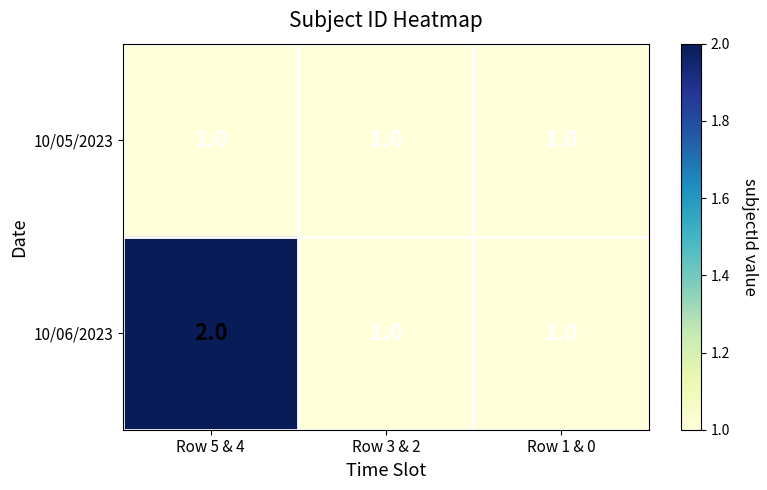

What is the greatest value displayed?

2